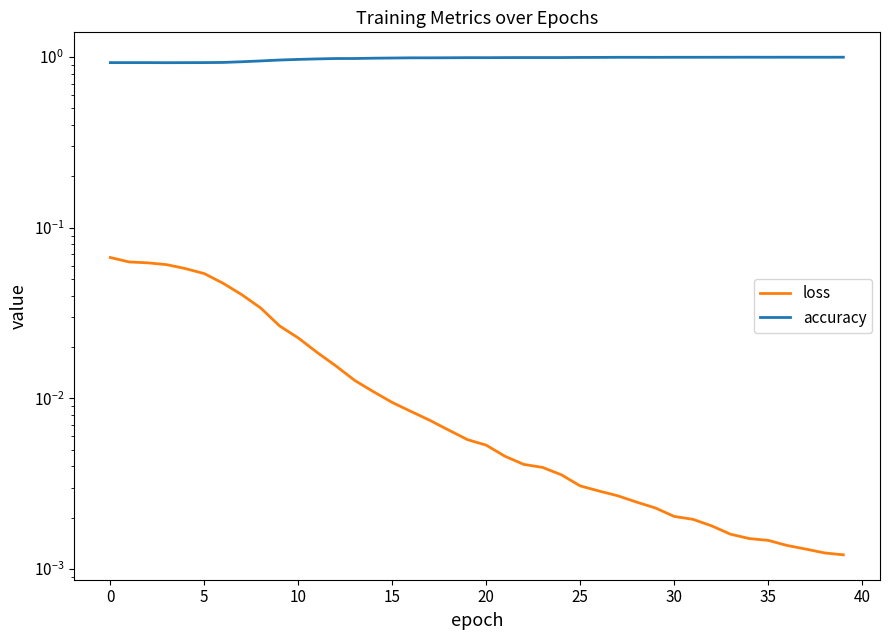

Which series changed the most between 18 and 36?

accuracy